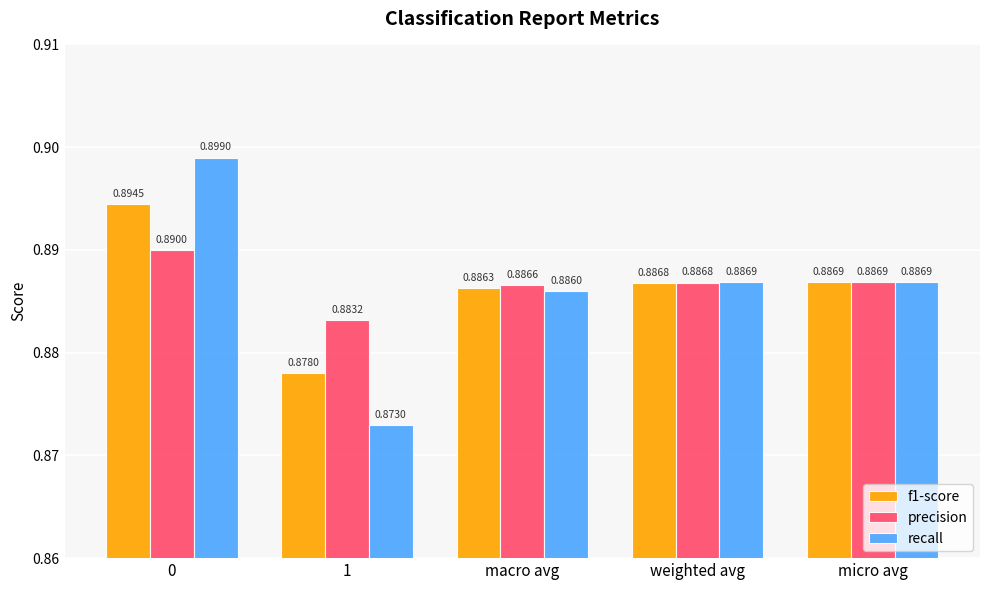

Which series has the largest total across all categories?

precision